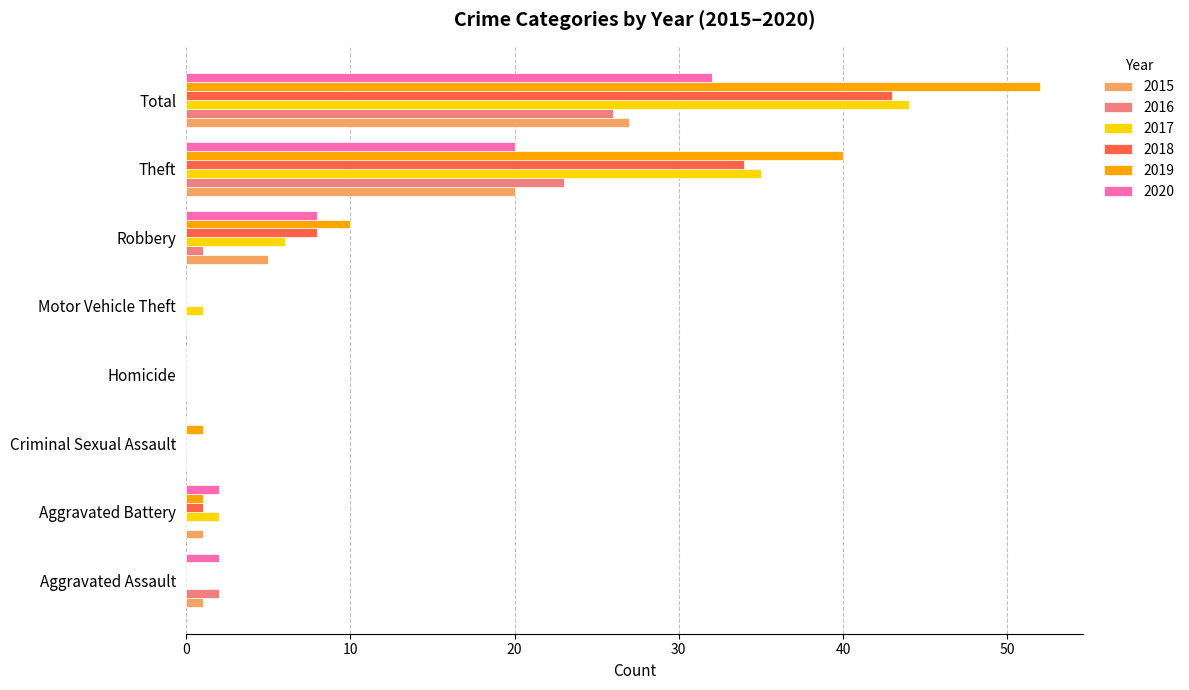

At which category is the sum across all series the highest?

Total